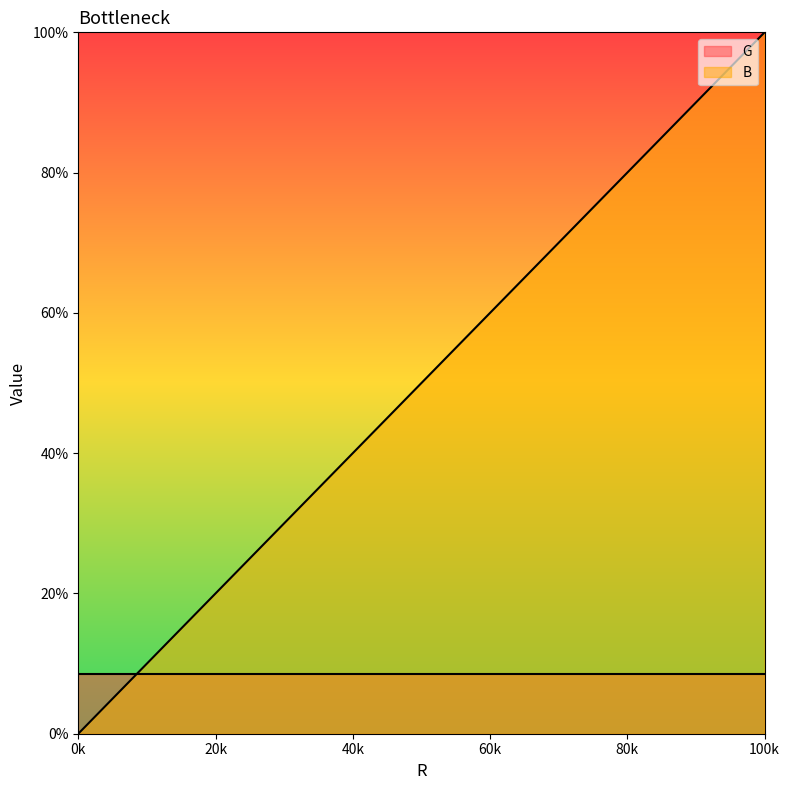

True or false: G has a value of 8.6 at 100k.

True